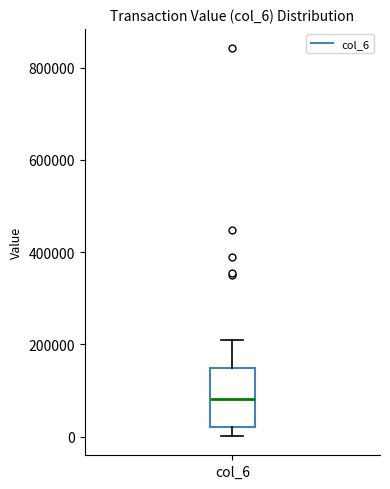

Where does the median line of the box for col_6 sit on the y-axis? The values are not printed on the chart, so give them approximately, as read against the axis.

80000